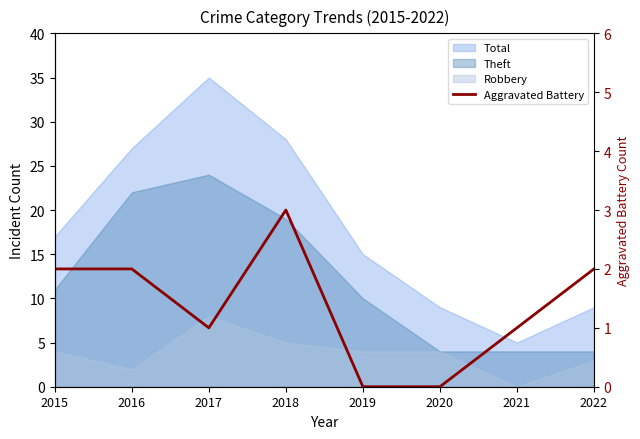

True or false: there are more than 0 points higher than both neighbors.

True